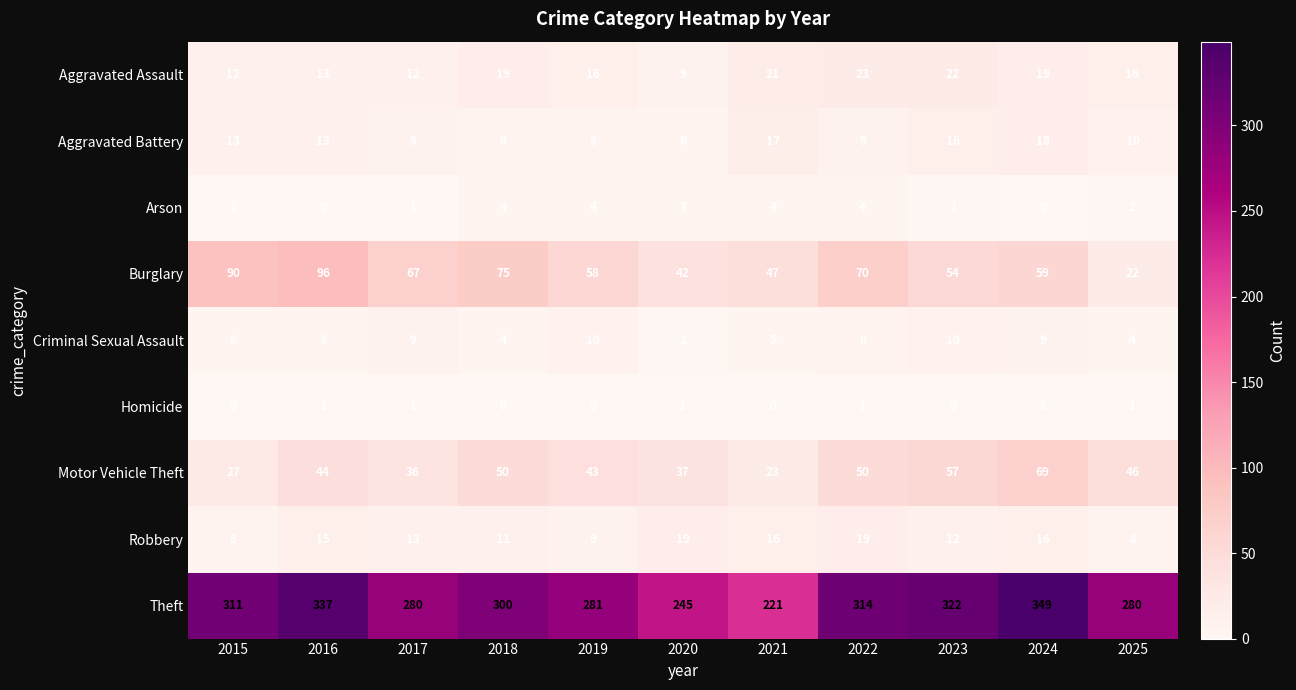

Rank the series at 2021 from lowest to highest value.

Homicide, Arson, Criminal Sexual Assault, Robbery, Aggravated Battery, Aggravated Assault, Motor Vehicle Theft, Burglary, Theft